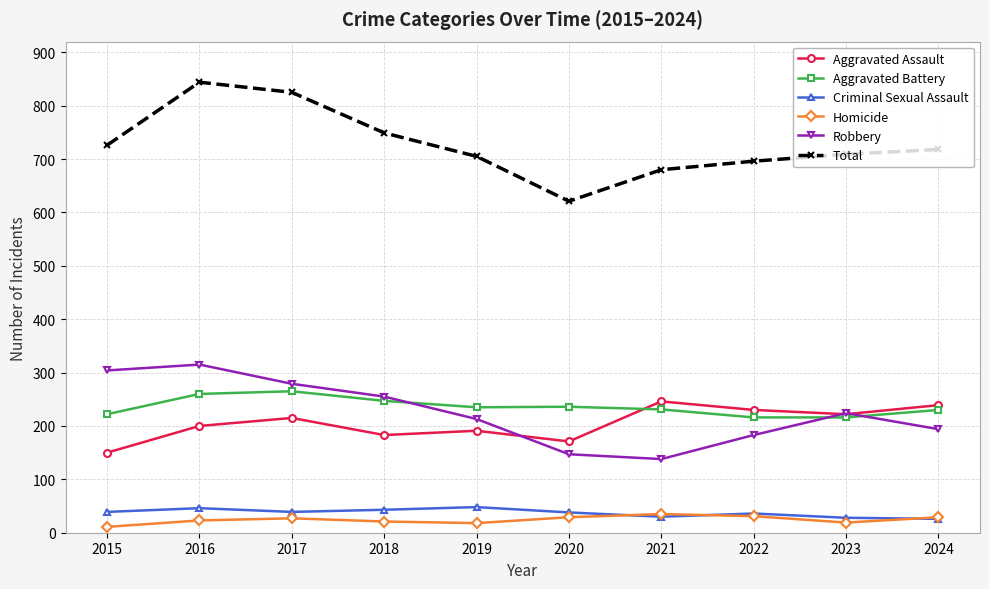

Does the chart display data point markers on the line(s)?

Yes